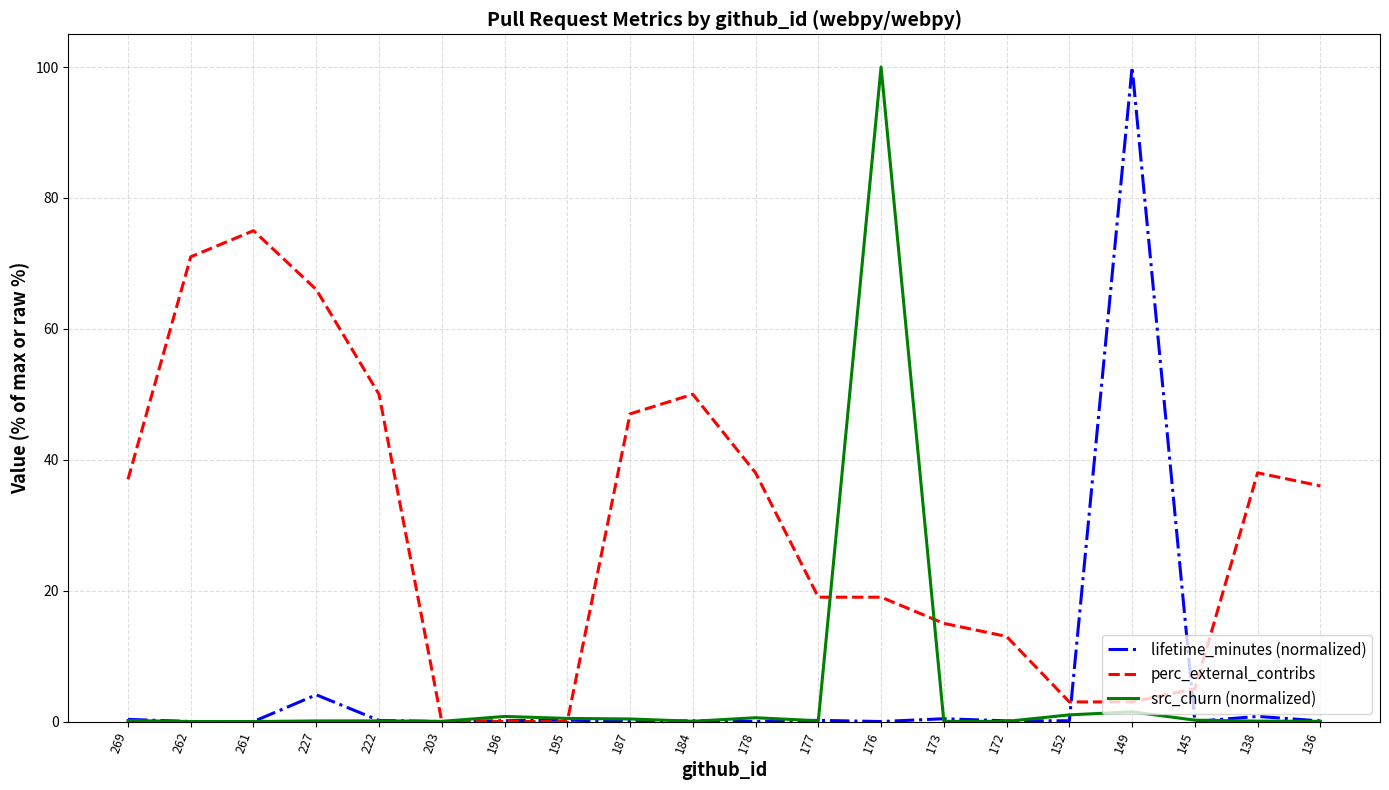

Count the number of categories in the chart.

20